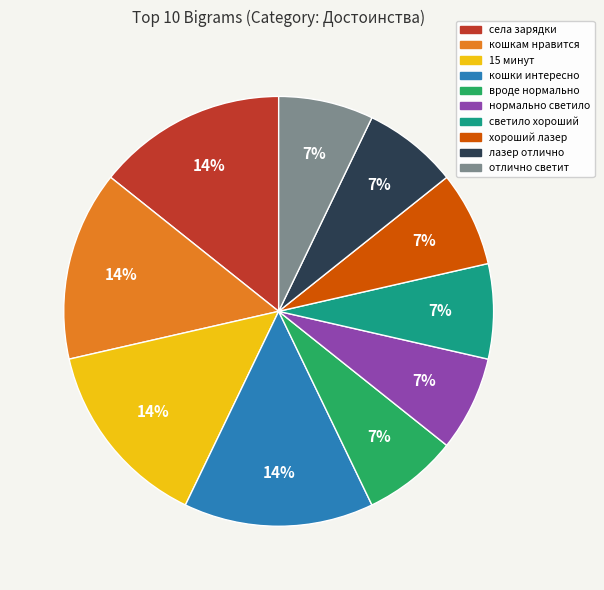

Do села зарядки and нормально светило together represent more than half of the pie?

No